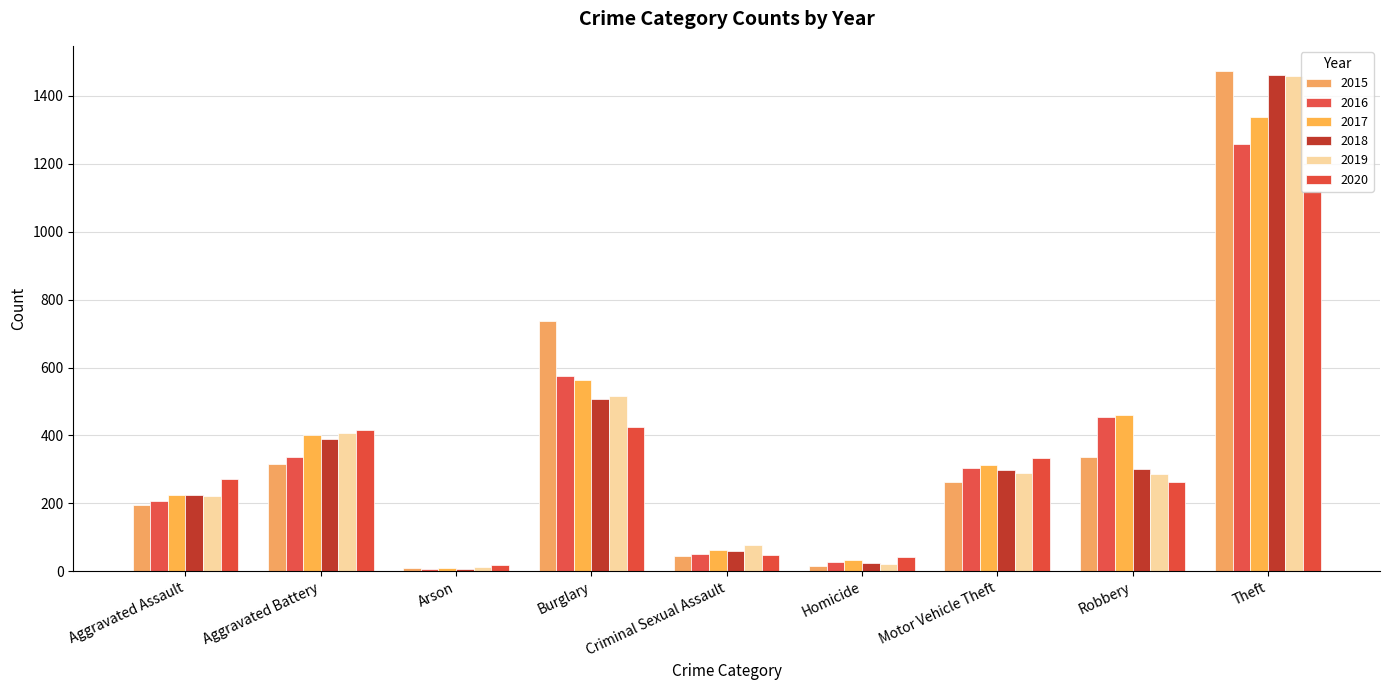

What is the label of the 4th bar from the left?

Burglary